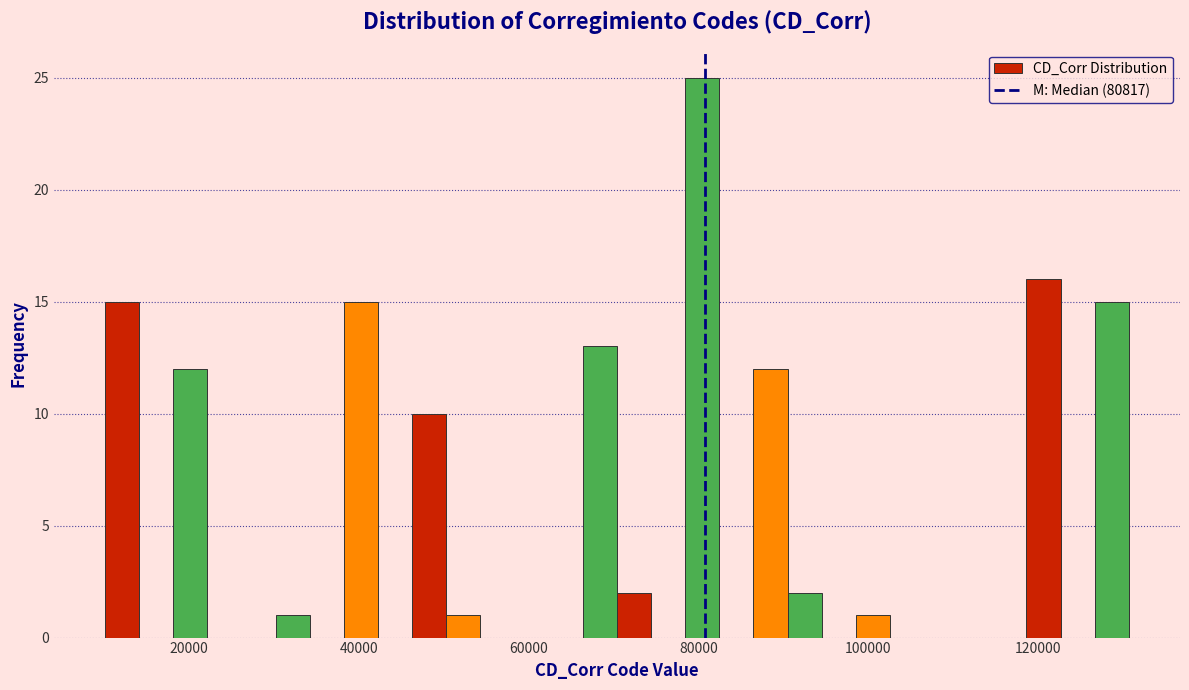

Around what value on the x-axis is the tallest bar? Give the approximate position of its centre, as read against the axis.

80000